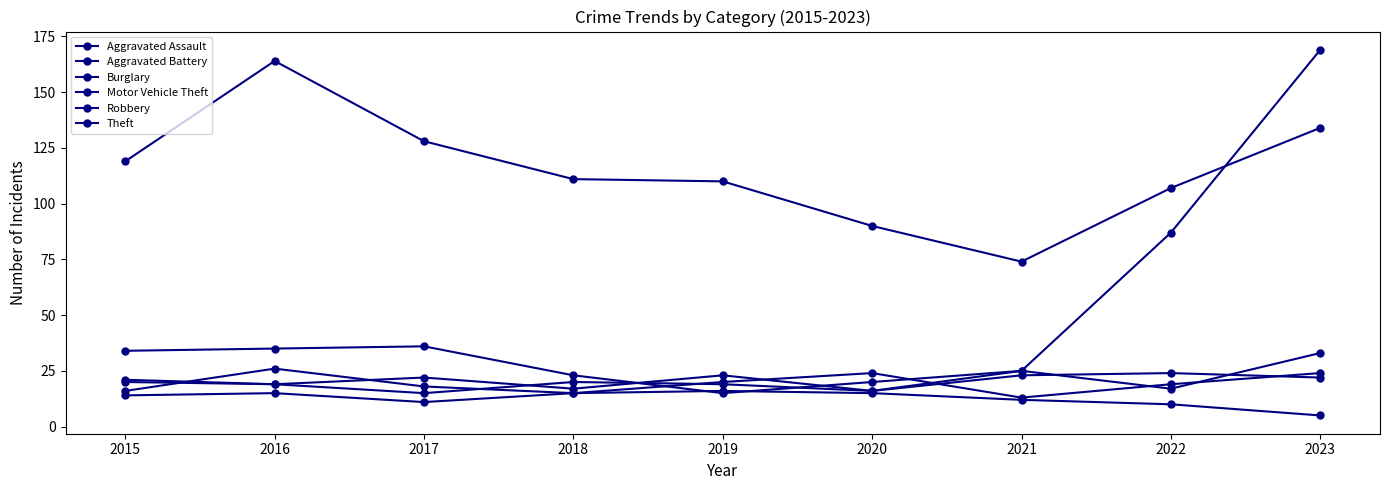

Count the number of data series in this chart.

6